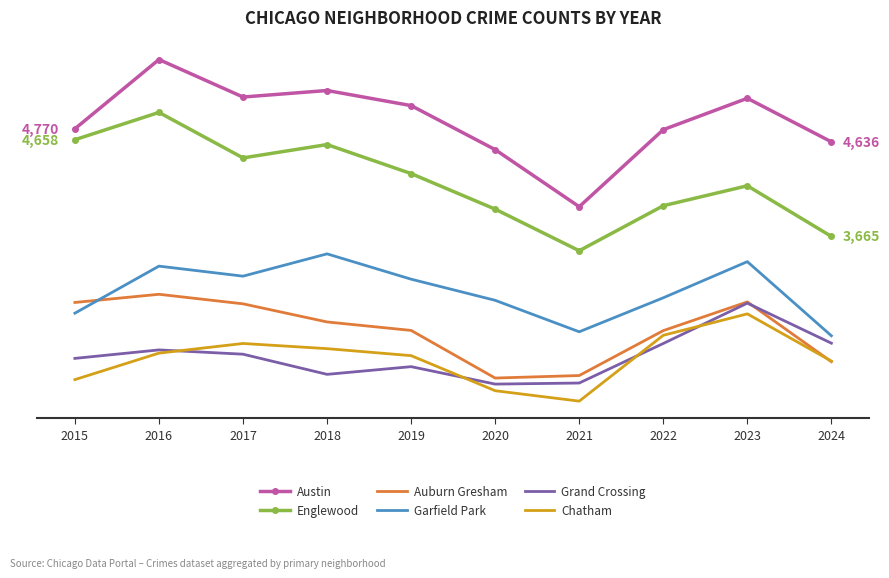

At 2015, list the series in order from largest to smallest.

Austin, Englewood, Auburn Gresham, Garfield Park, Grand Crossing, Chatham